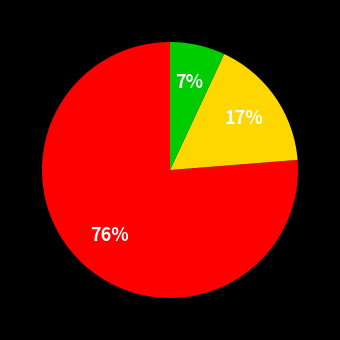

Is there any slice that represents more than half of the pie?

Yes